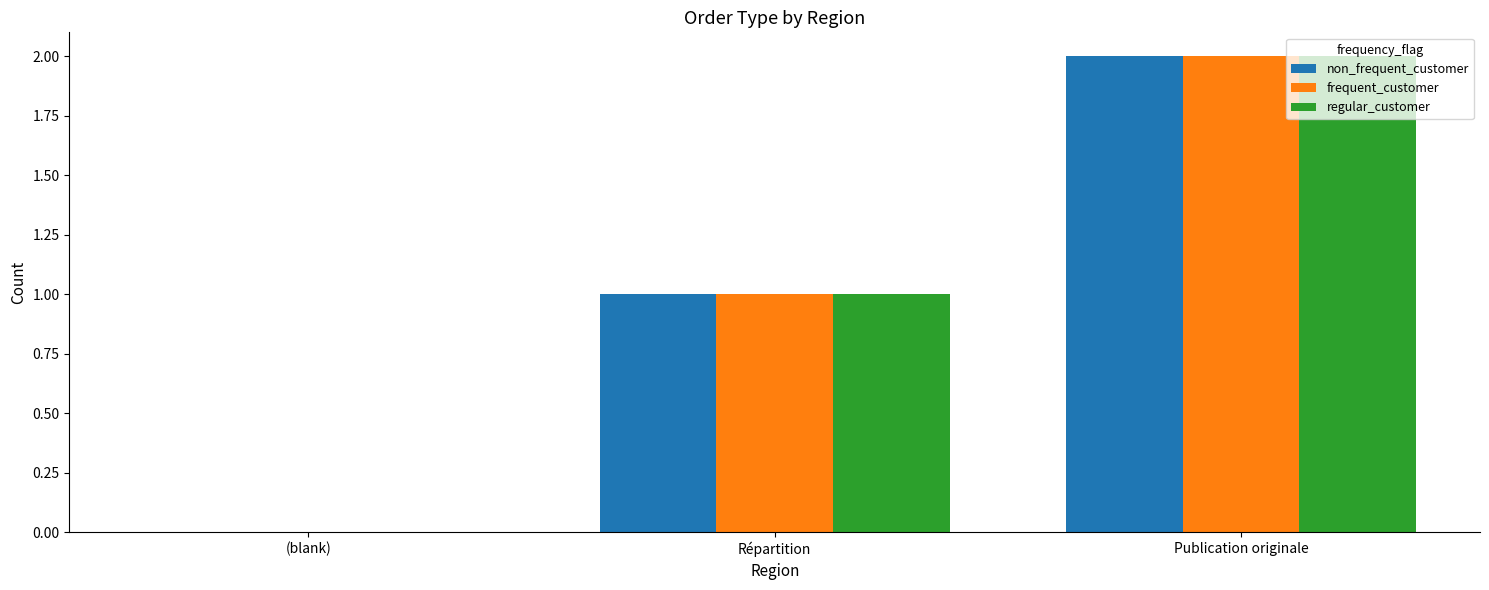

Reading left to right, what are all the values shown in this chart?

non_frequent_customer: (blank)=0	Répartition=1	Publication originale=2
frequent_customer: (blank)=0	Répartition=1	Publication originale=2
regular_customer: (blank)=0	Répartition=1	Publication originale=2